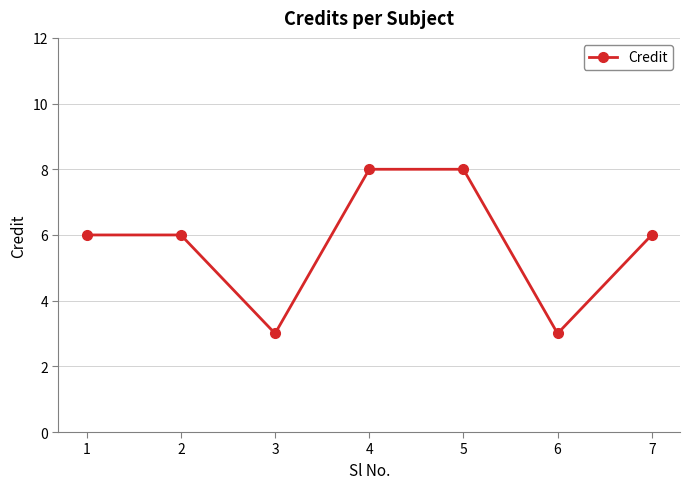

What is the difference between the maximum and minimum values?

5